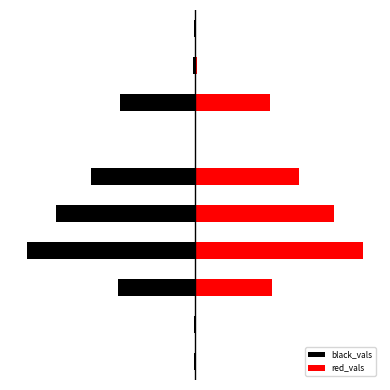

At how many categories does at least one series exceed -9?

10